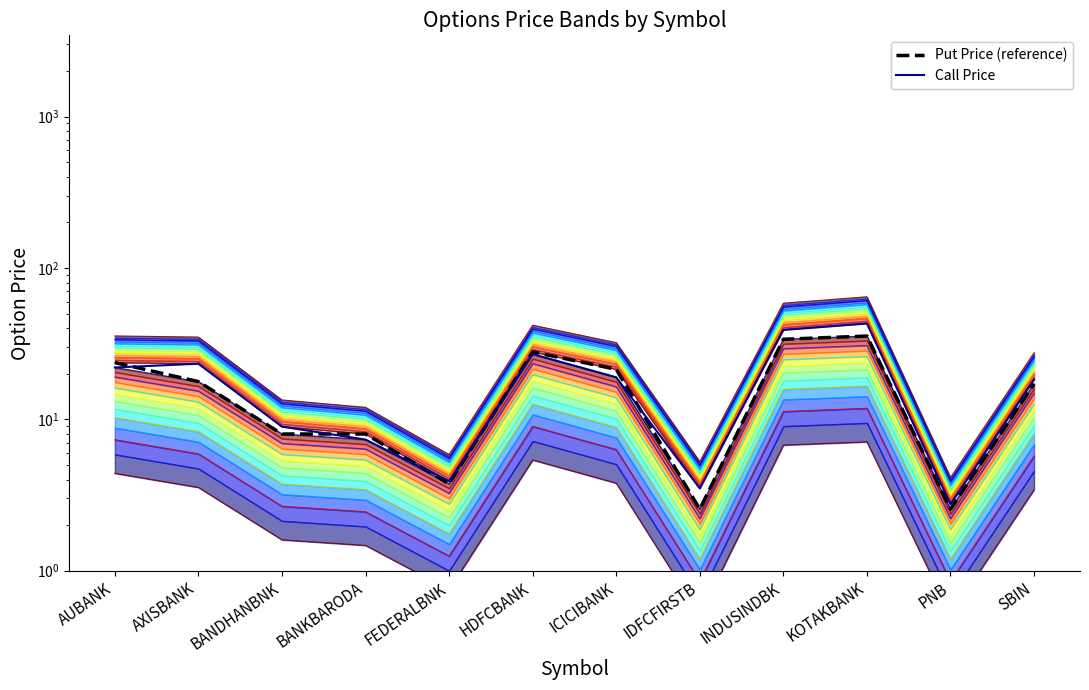

What position from the left is IDFCFIRSTB?

8